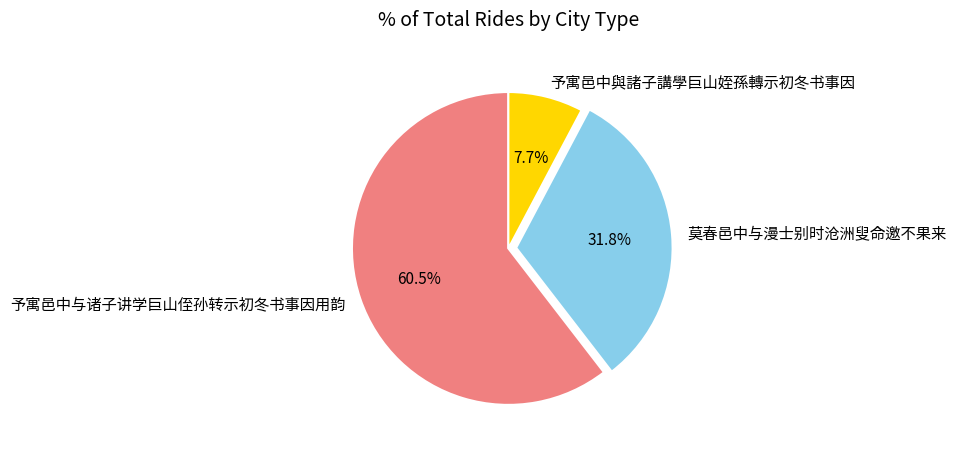

Is it true that 莫春邑中与漫士别时沧洲叟命邀不果来 is 32% of the pie?

True